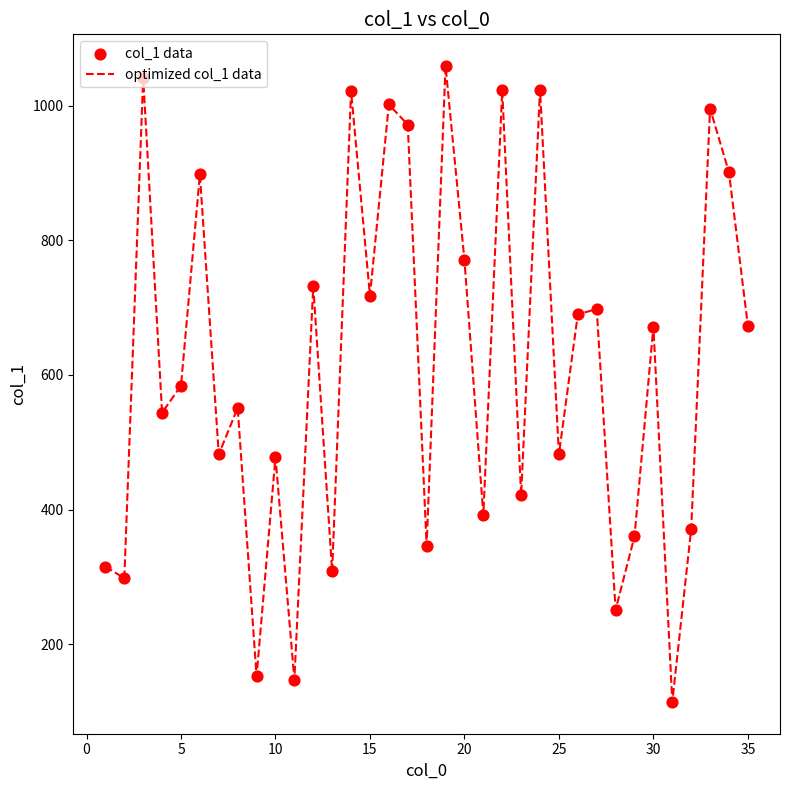

What is the difference between the maximum and minimum values?

945